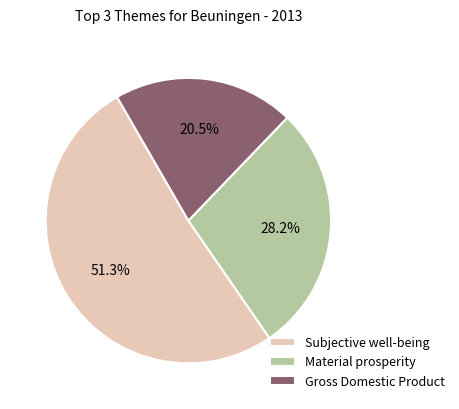

How many segments does this pie chart have?

3